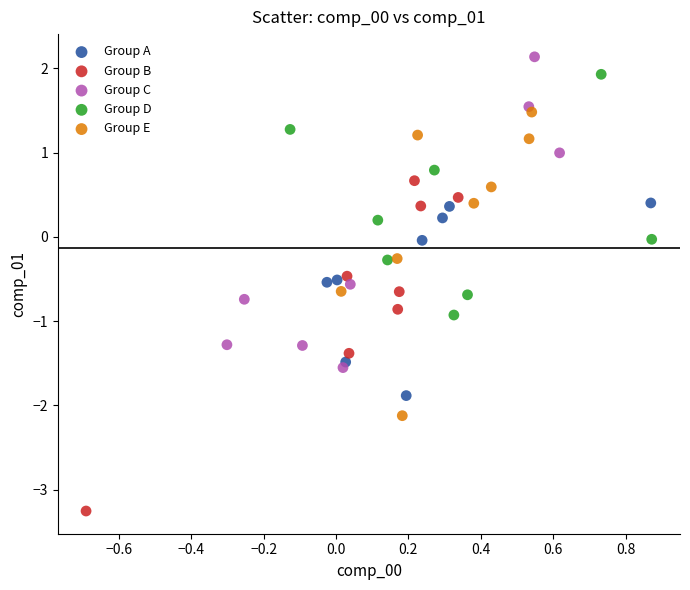

Which series contains the lowest Y value?

Group B